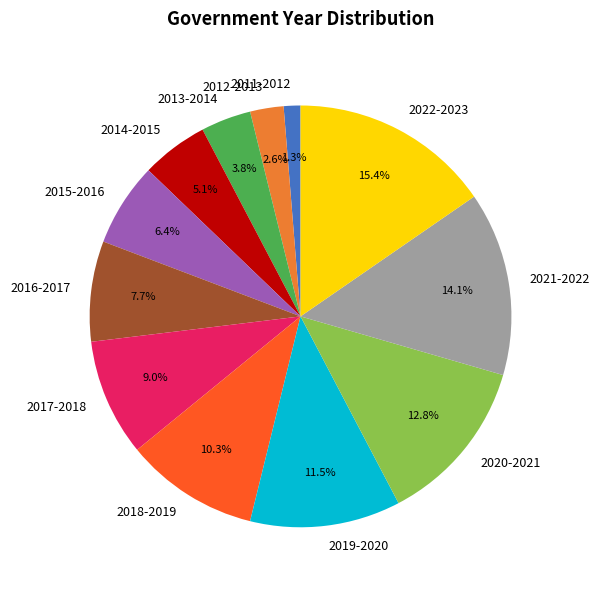

To the nearest percent, what portion does 2011-2012 represent?

1%